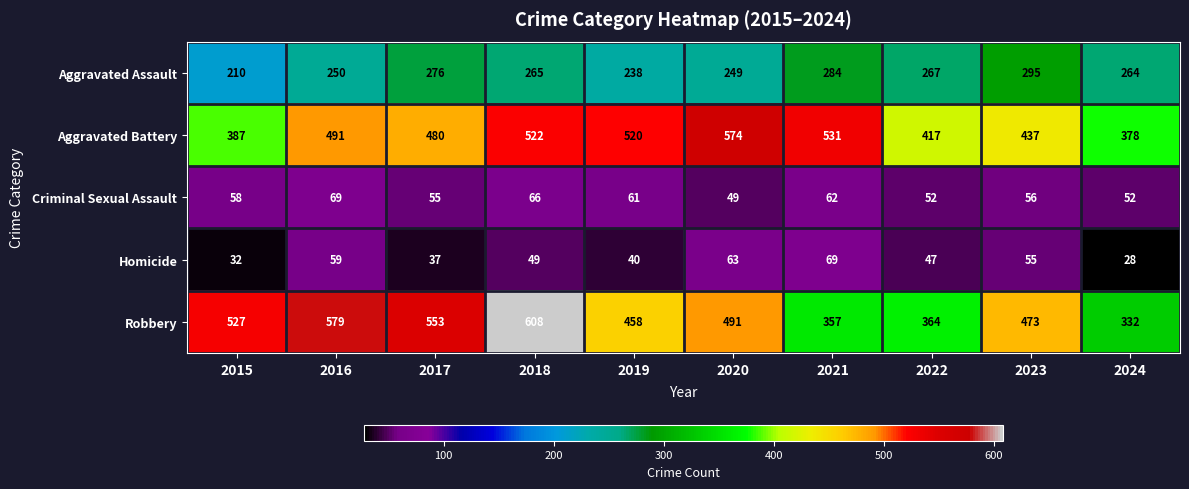

What is the total value across all series at 2024?

1054